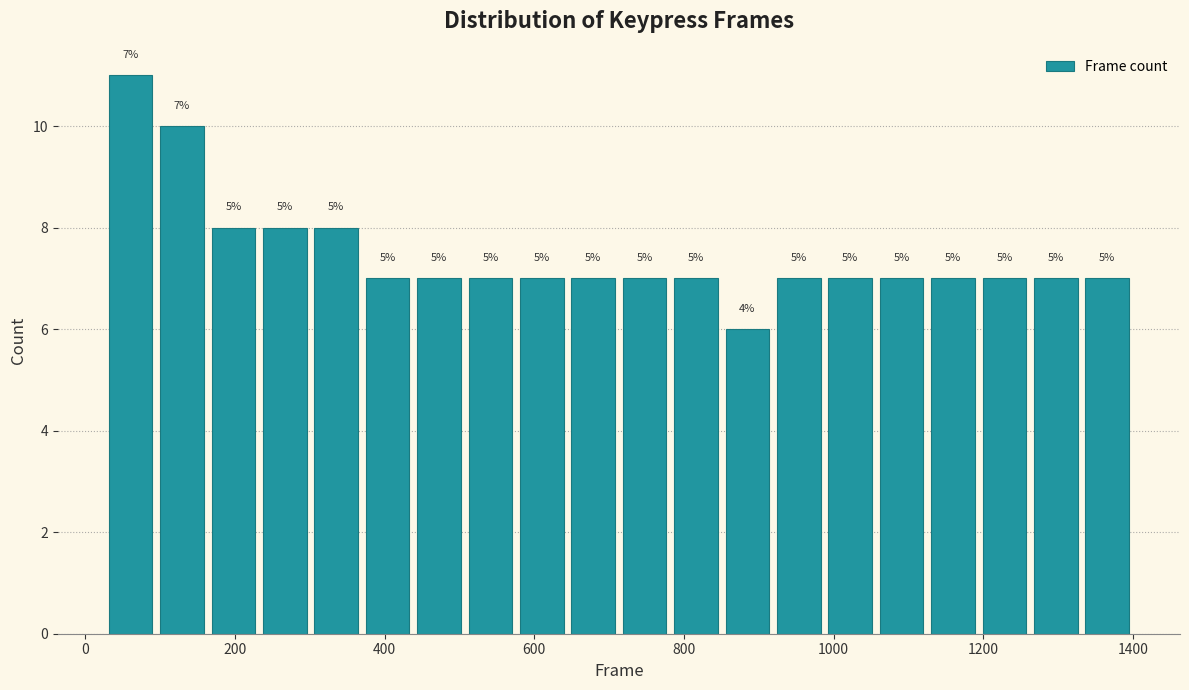

Around what value on the x-axis is the tallest bar? Give the approximate position of its centre, as read against the axis.

60